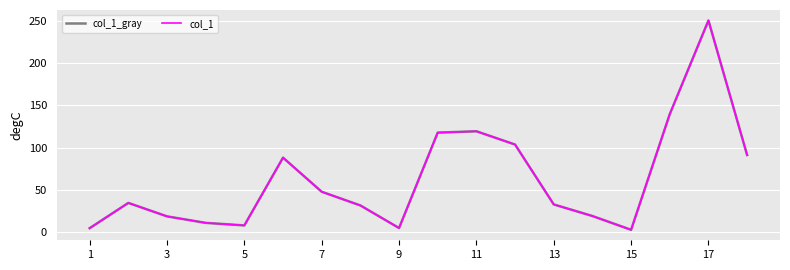

At how many categories does at least one series exceed 246?

1